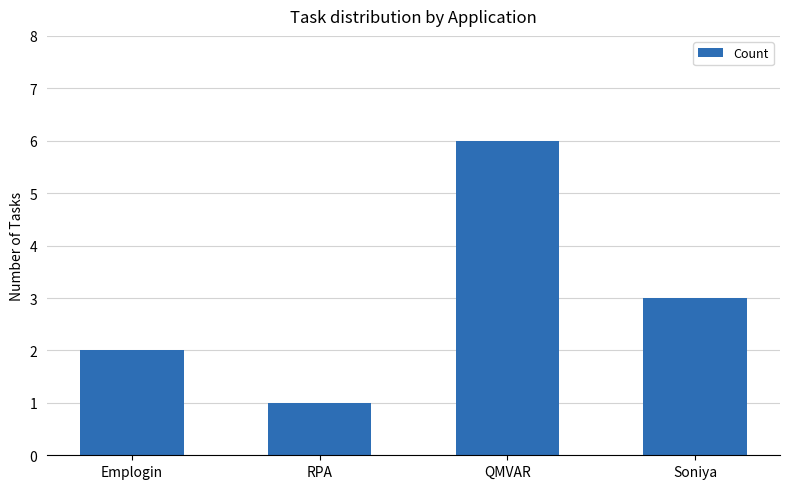

What is the sum of the values at Soniya and QMVAR?

9